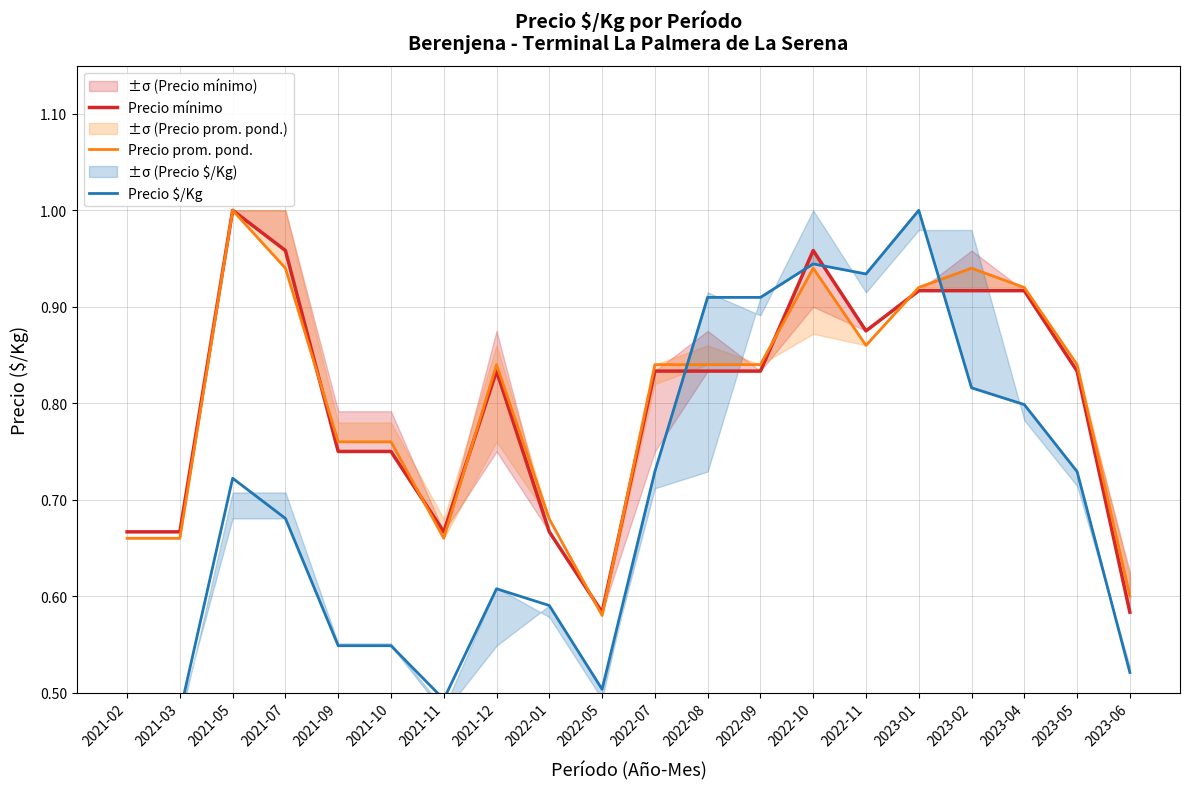

Which series has the widest spread of values?

Precio $/Kg